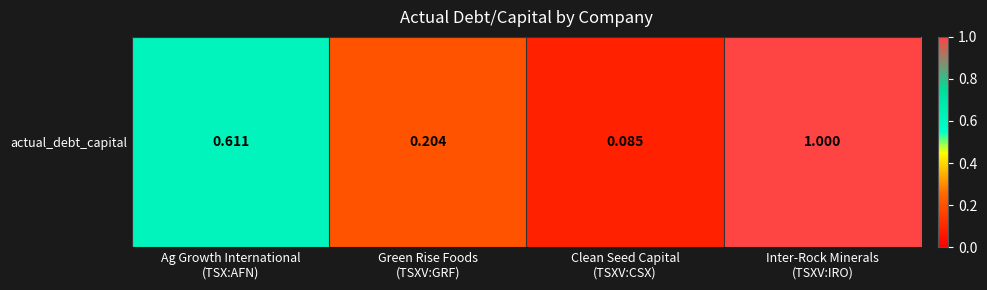

What is the change in value from Clean Seed Capital
(TSXV:CSX) to Inter-Rock Minerals
(TSXV:IRO)?

+0.9